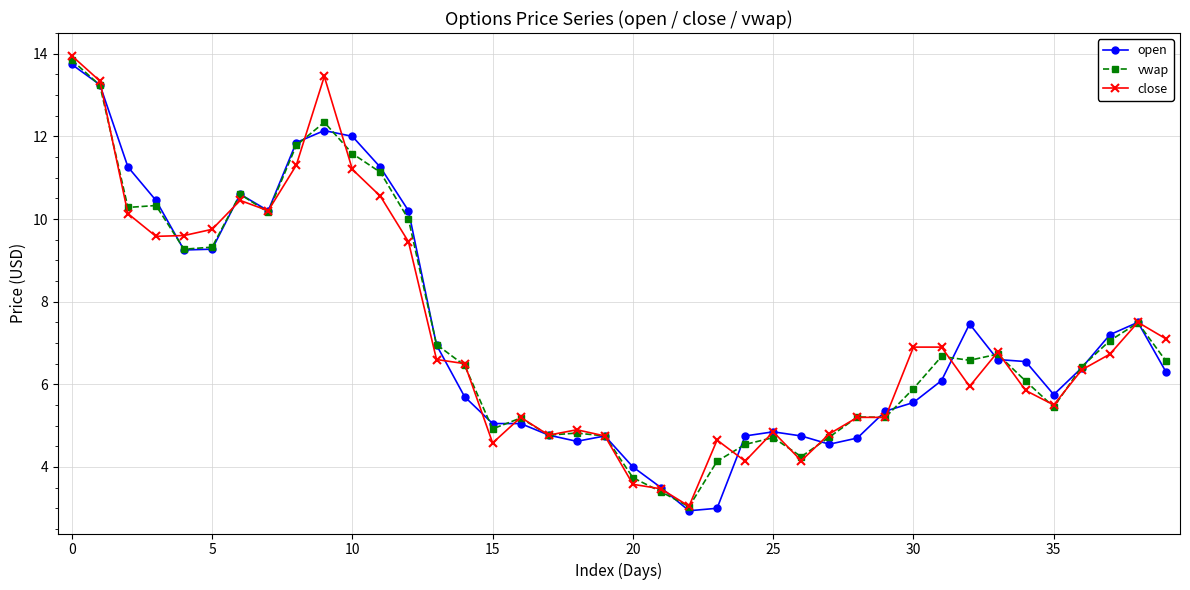

At how many categories does at least one series exceed 11?

7